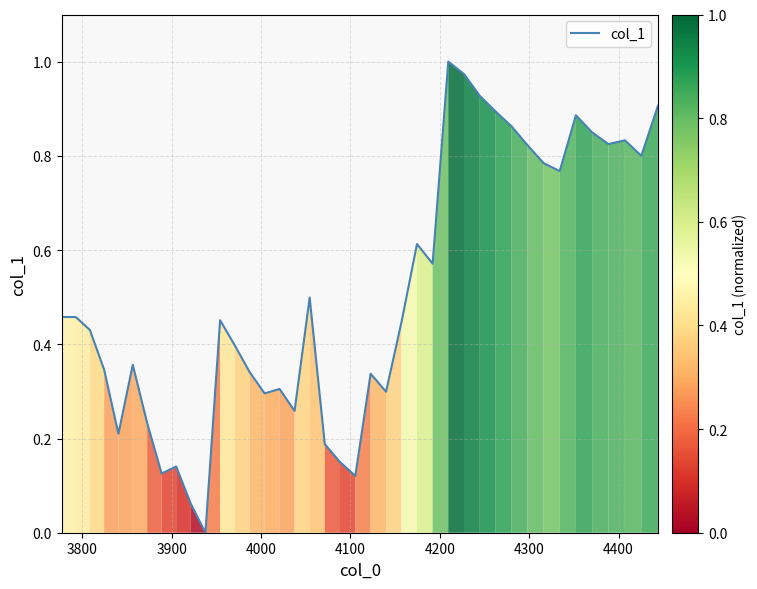

What is the sum of all values?

20.2